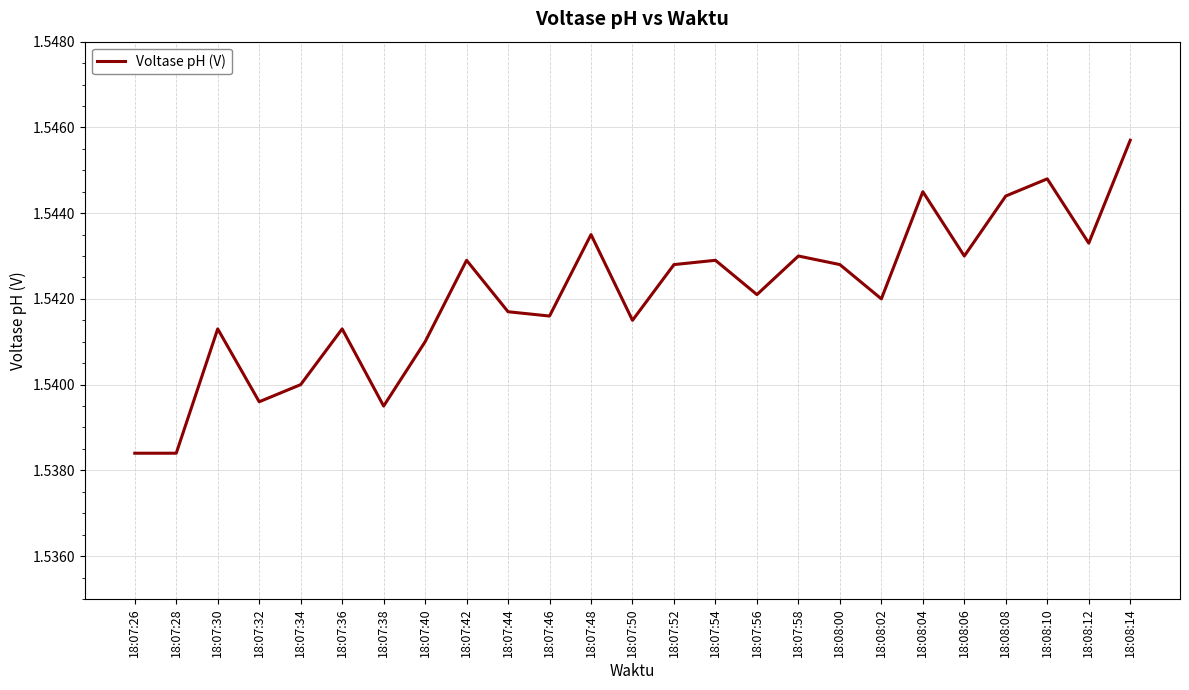

Is it true that the value at 18:08:06 is 2.3?

False